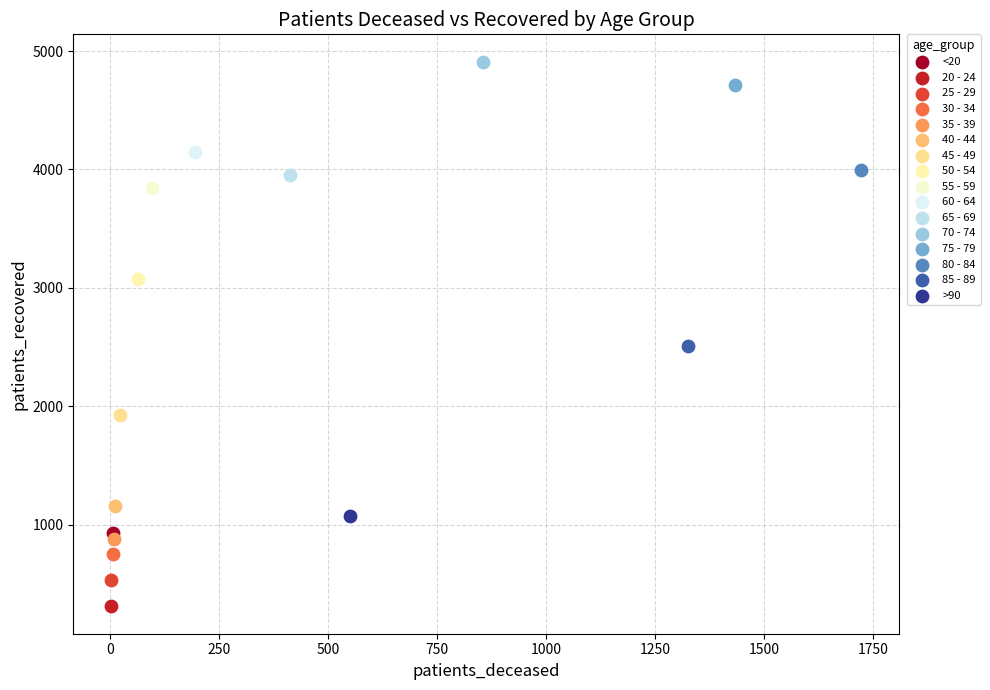

What are all the series names shown in the legend?

<20, 20 - 24, 25 - 29, 30 - 34, 35 - 39, 40 - 44, 45 - 49, 50 - 54, 55 - 59, 60 - 64, 65 - 69, 70 - 74, 75 - 79, 80 - 84, 85 - 89, >90